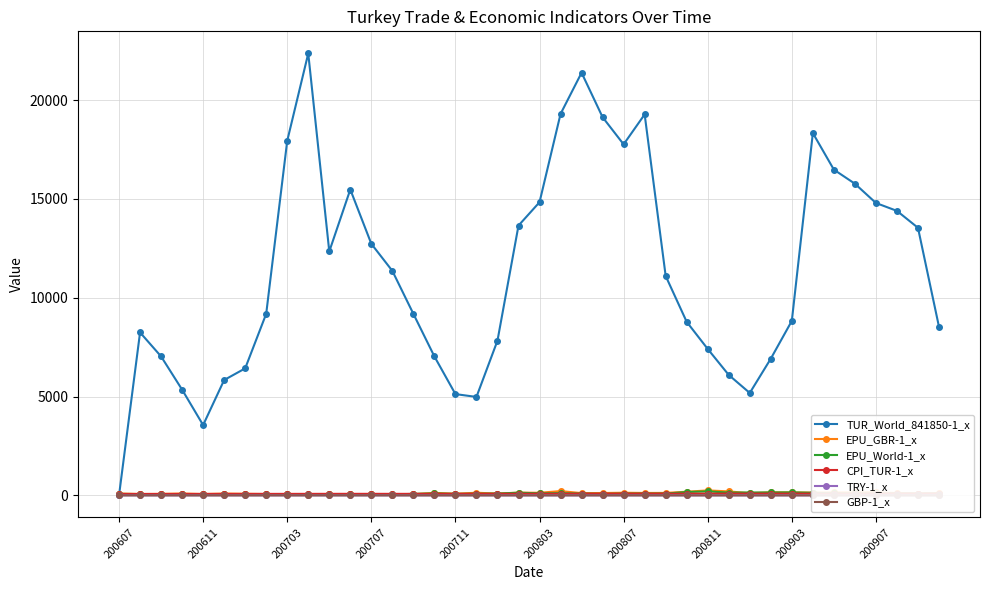

What is the difference between the maximum and minimum values in the TRY-1_x series?

0.5